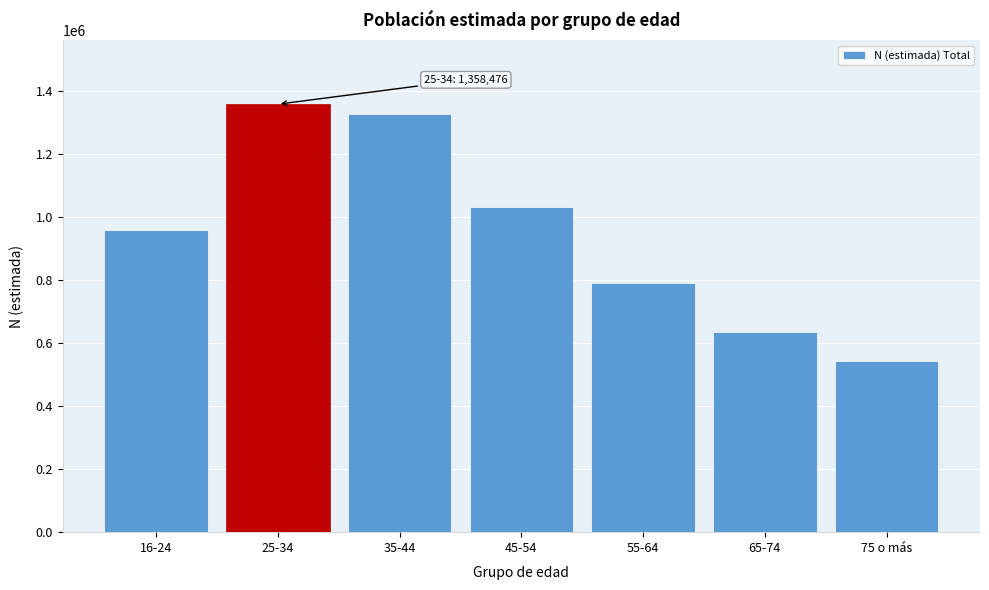

Reading right to left, list all the values displayed in this chart.

541951	635517	789849	1032474	1328412	1358476	960626